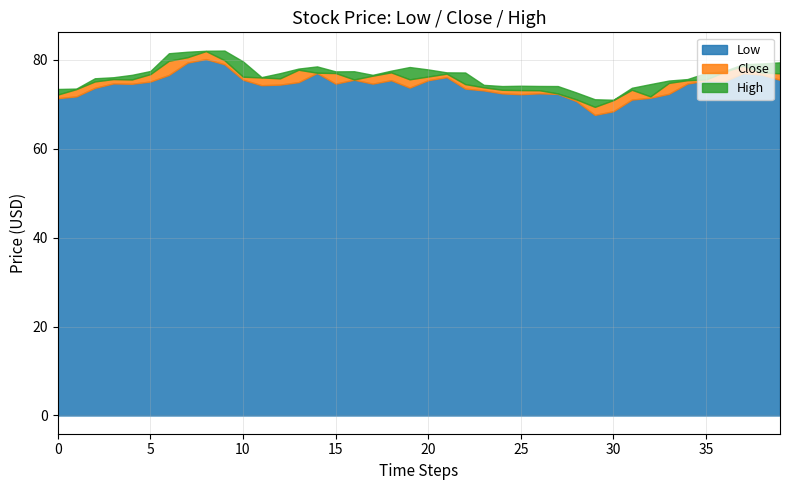

What are all the series names shown in the legend?

Low, Close, High